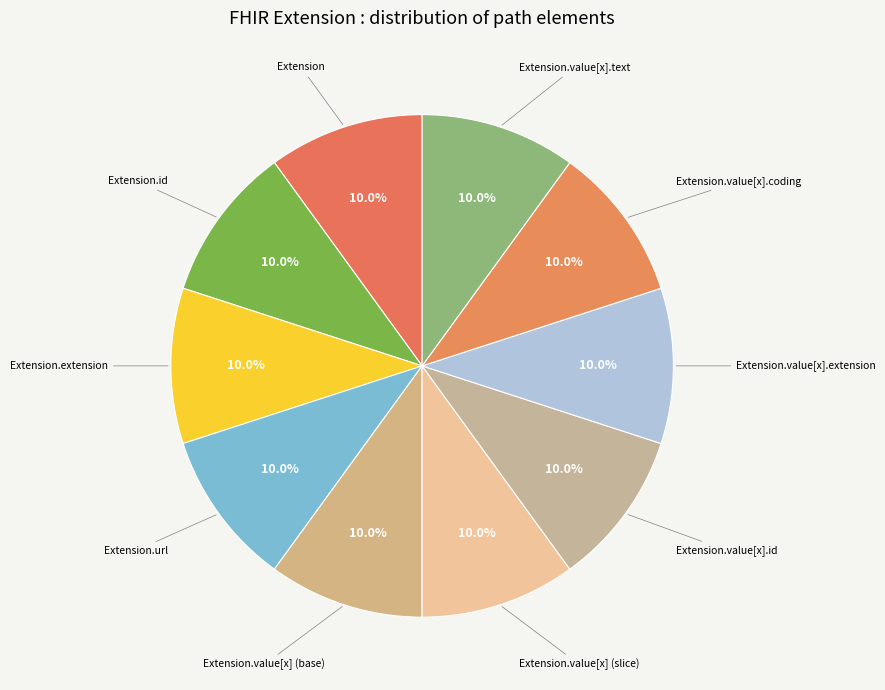

Rank the categories by value from highest to lowest.

Extension.url, Extension, Extension.id, Extension.extension, Extension.value[x] (base), Extension.value[x] (slice), Extension.value[x].id, Extension.value[x].extension, Extension.value[x].coding, Extension.value[x].text